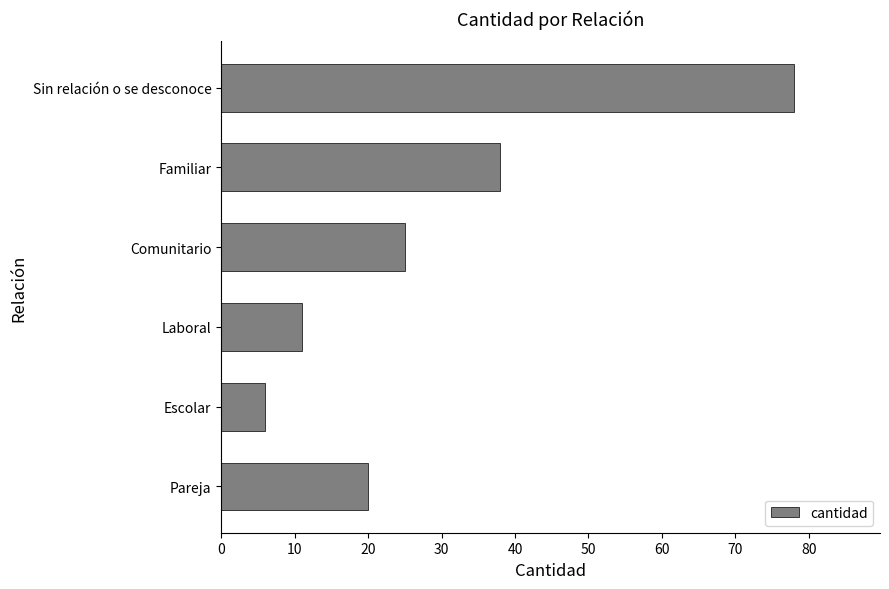

Rank the categories by value from highest to lowest.

Sin relación o se desconoce, Familiar, Comunitario, Pareja, Laboral, Escolar